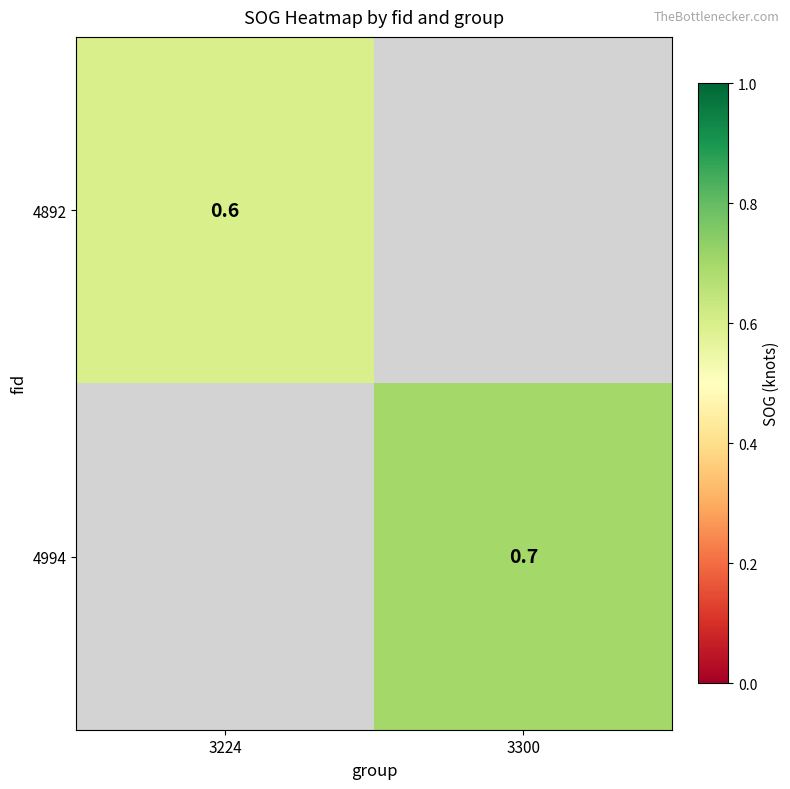

Which has a higher value, 3224 or 3300?

3300